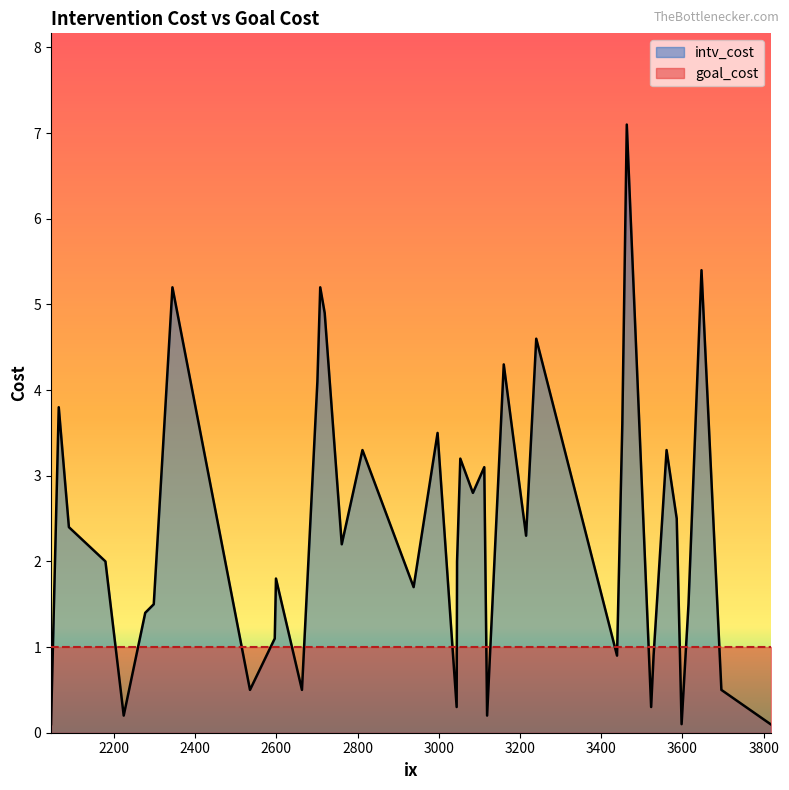

List the series in order of their overall mean, highest first.

intv_cost, goal_cost